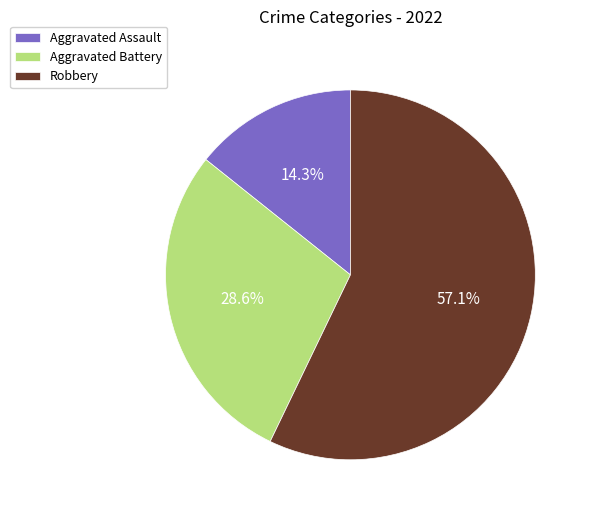

Combined, what portion of the pie is Aggravated Assault and Robbery?

71.4%